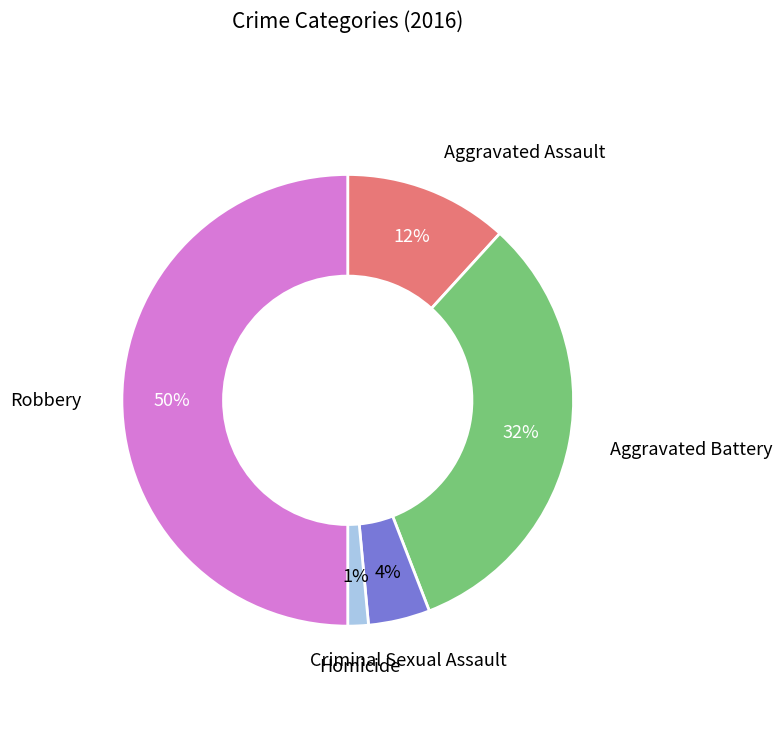

To the nearest percent, what is the difference between the largest and smallest slice percentages?

49%